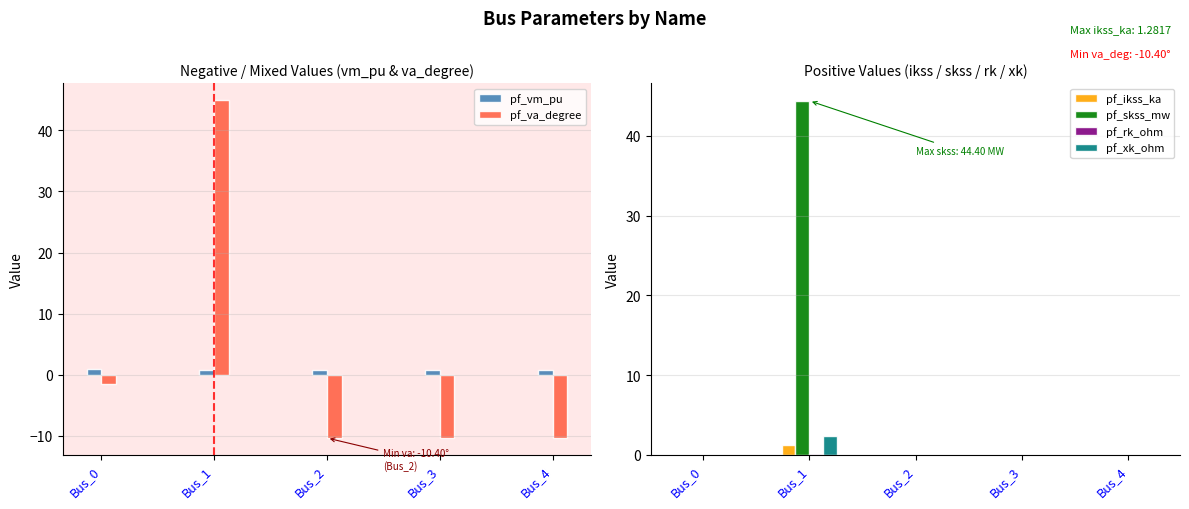

The value of pf_va_degree at Bus_2 is -5.8. True or false?

False